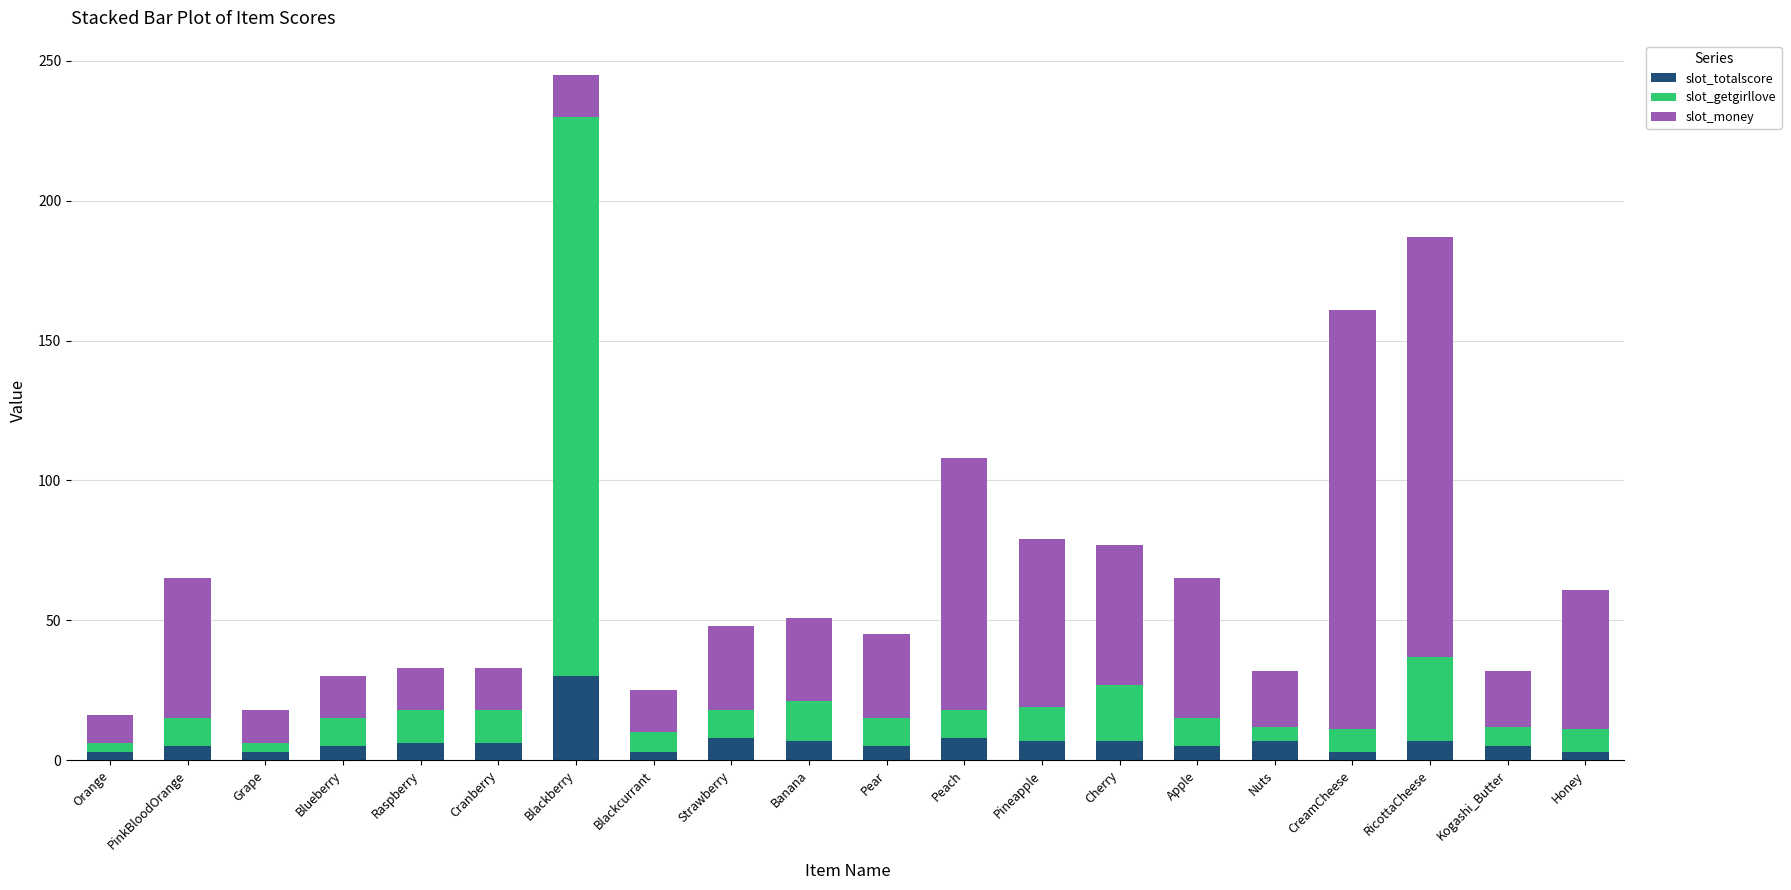

What is the difference between the maximum and minimum values in the slot_totalscore series?

27